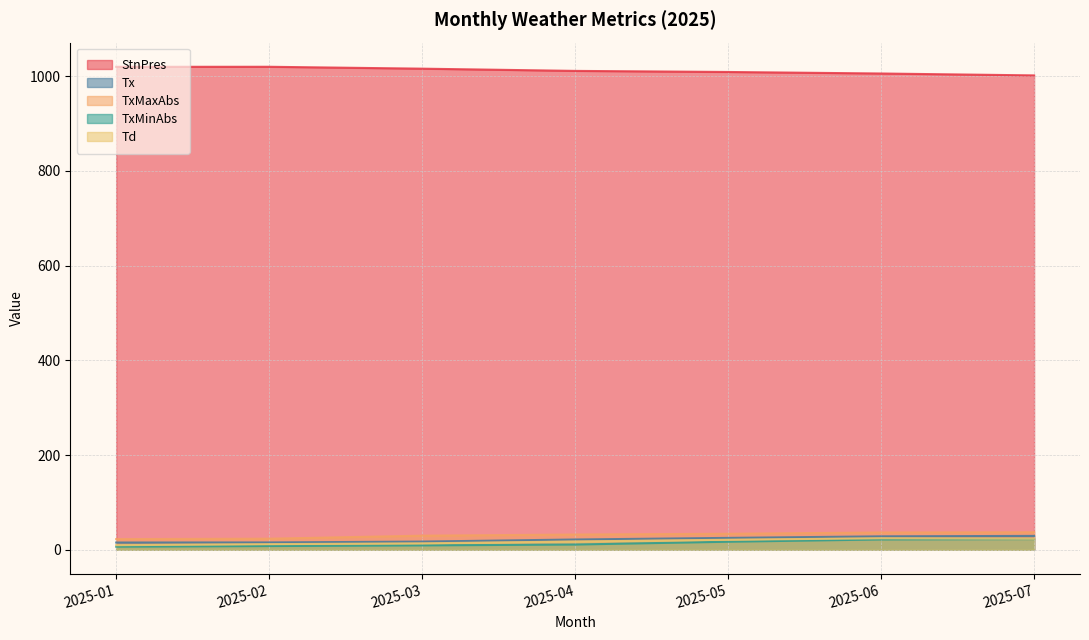

Reading left to right, list all the values displayed in this chart.

StnPres: 2025-01=1019.6	2025-02=1019.7	2025-03=1015.7	2025-04=1011.0	2025-05=1008.7	2025-06=1005.5	2025-07=1001.5
Tx: 2025-01=15.3	2025-02=15.5	2025-03=17.3	2025-04=21.7	2025-05=25.1	2025-06=28.4	2025-07=29.3
TxMaxAbs: 2025-01=22.5	2025-02=23.4	2025-03=29.8	2025-04=32.2	2025-05=33.8	2025-06=36.5	2025-07=37.0
TxMinAbs: 2025-01=6.6	2025-02=7.9	2025-03=9.3	2025-04=11.1	2025-05=17.0	2025-06=21.8	2025-07=22.6
Td: 2025-01=9.7	2025-02=11.9	2025-03=13.6	2025-04=17.5	2025-05=21.2	2025-06=24.3	2025-07=23.3